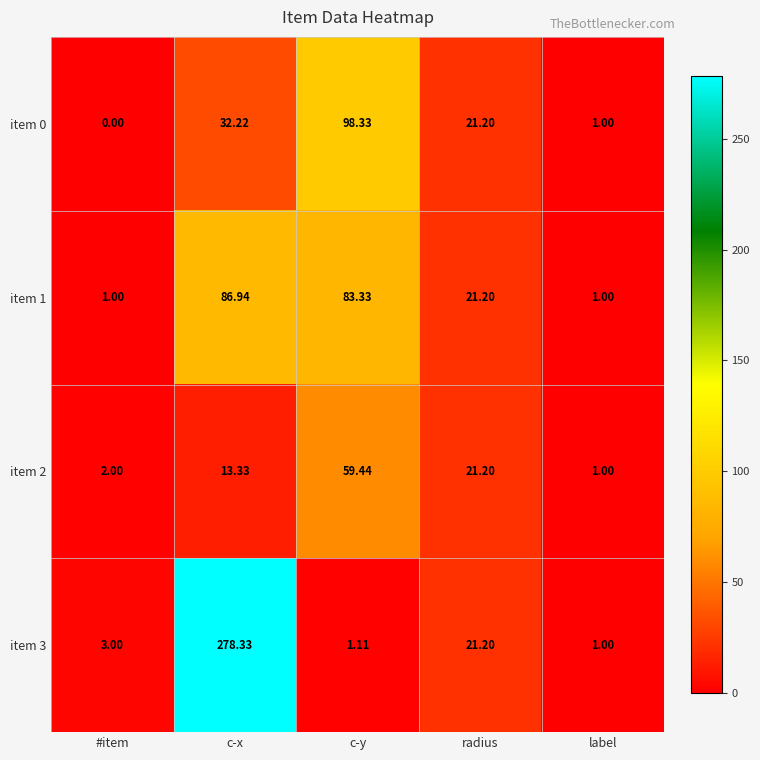

Where does the item 0 series first go above 21?

c-x